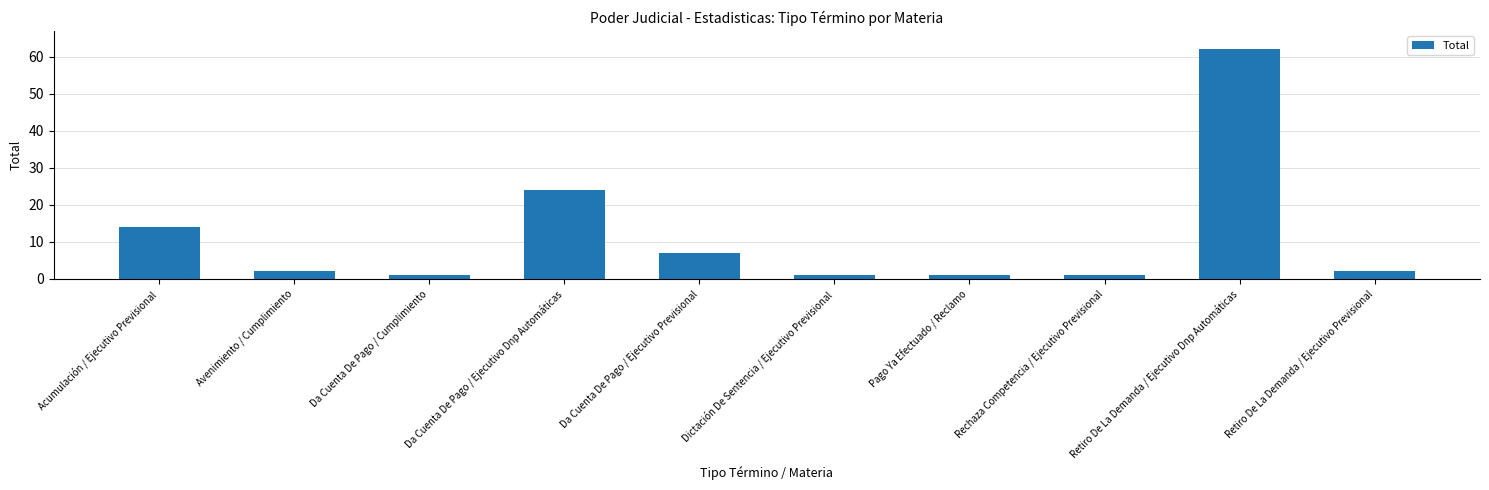

How many series are shown in this chart?

1